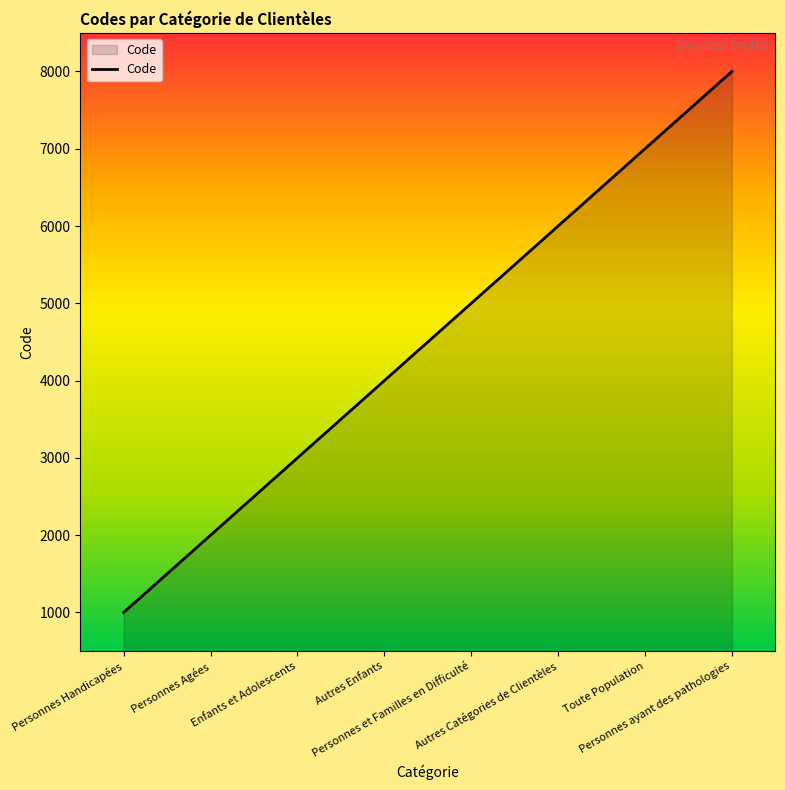

The chart shows a value of 1750 at Personnes Handicapées. True or false?

False